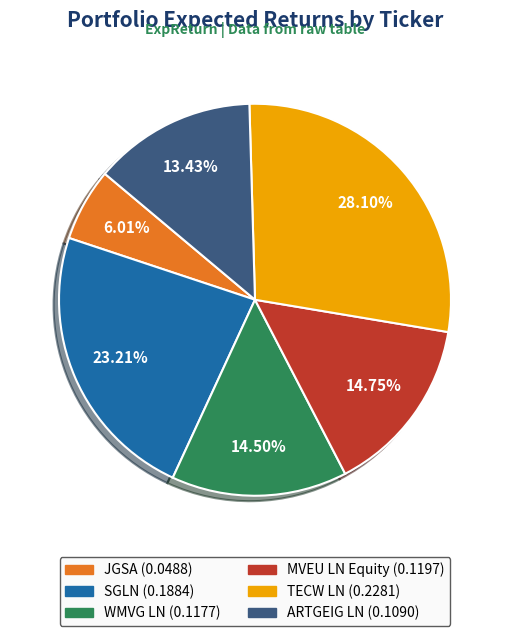

What percentage is the ARTGEIG LN slice, to the nearest percent?

13%